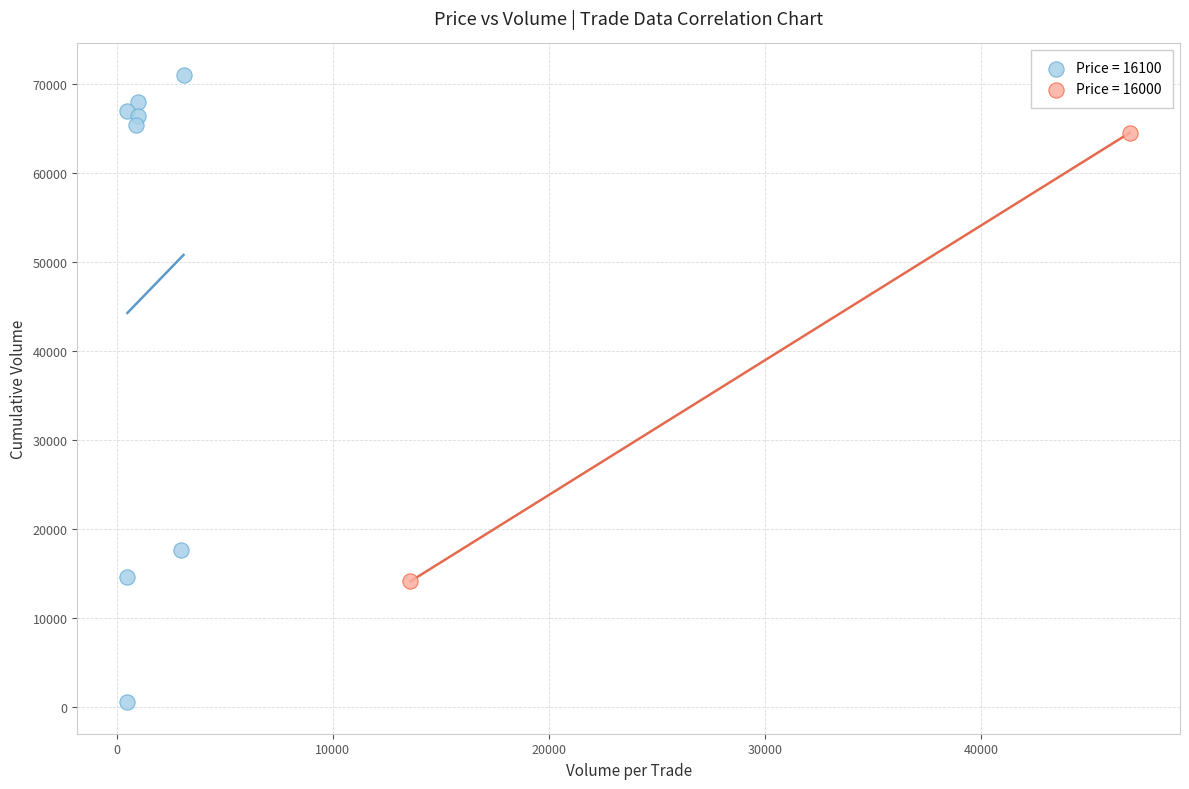

Which series reaches the maximum Y coordinate?

Price = 16100